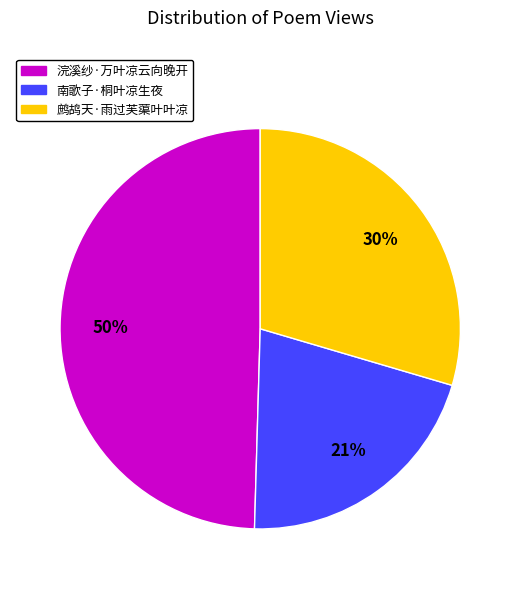

The 鹧鸪天·雨过芙蕖叶叶凉 slice represents 16% of the pie. True or false?

False